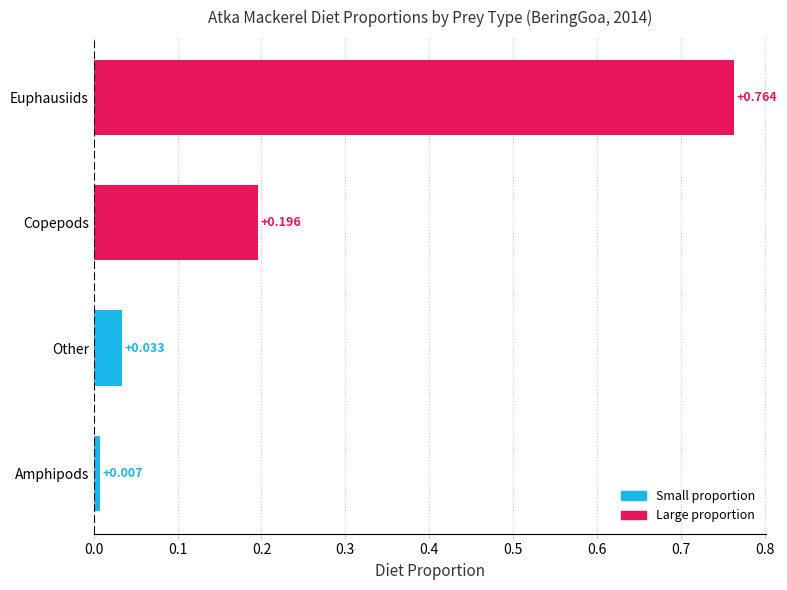

Are the bars grouped side by side (vs. stacked)?

No